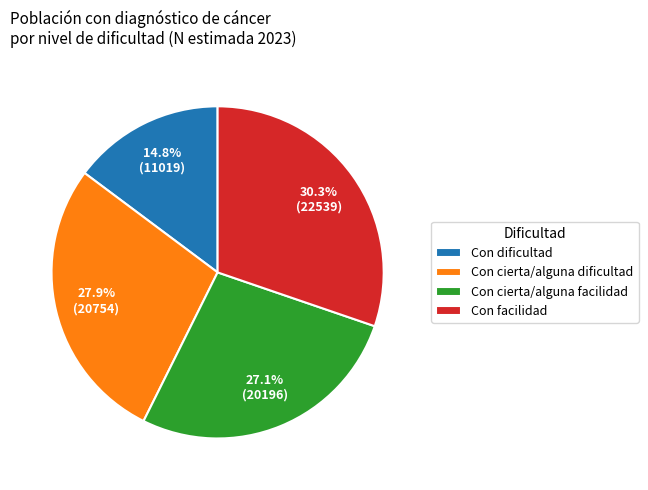

Does Con cierta/alguna dificultad represent more than half of the total?

No